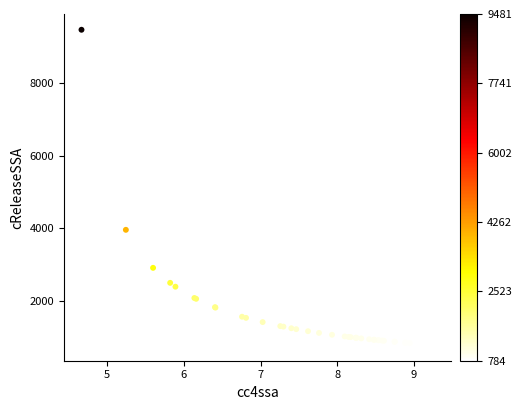

What Y value in the scatter plot is closest to 5132?

3961